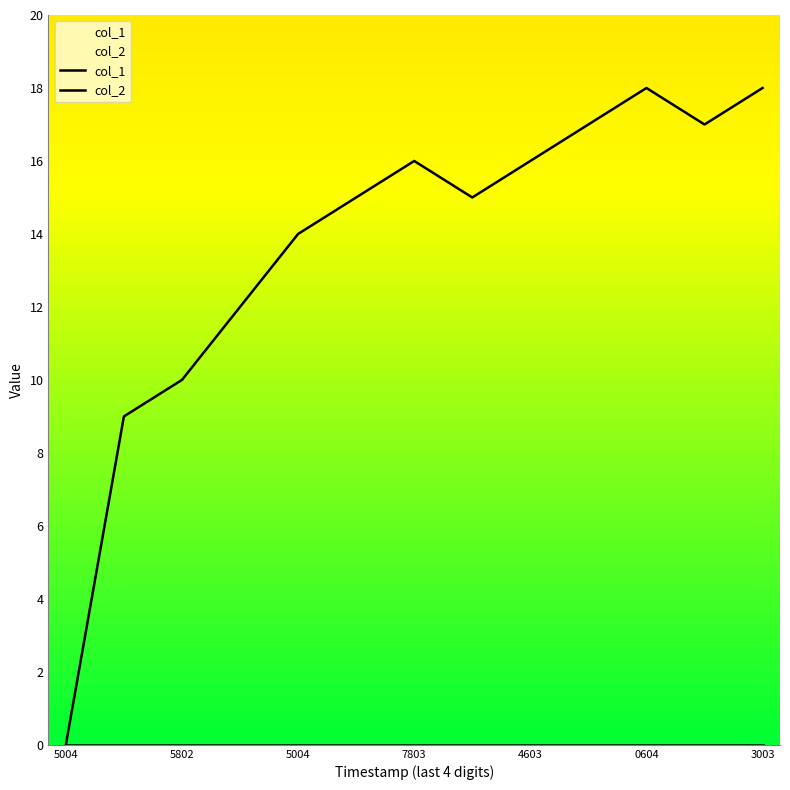

Does the chart display data point markers on the line(s)?

No